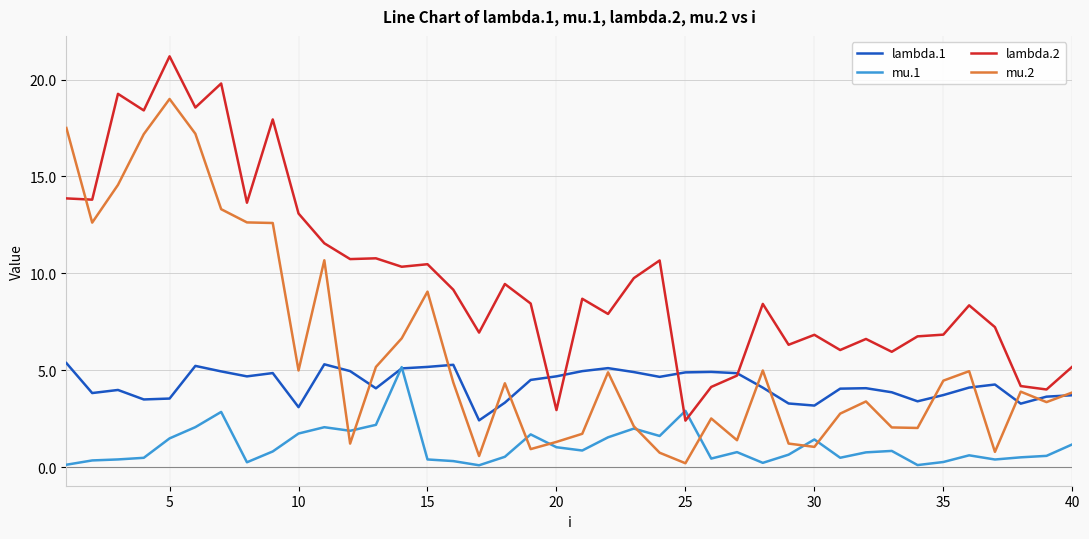

List the series in order of their overall mean, highest first.

lambda.2, mu.2, lambda.1, mu.1